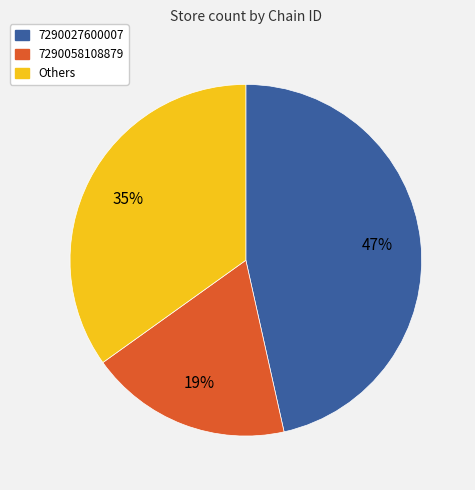

Count the number of slices in the pie.

3